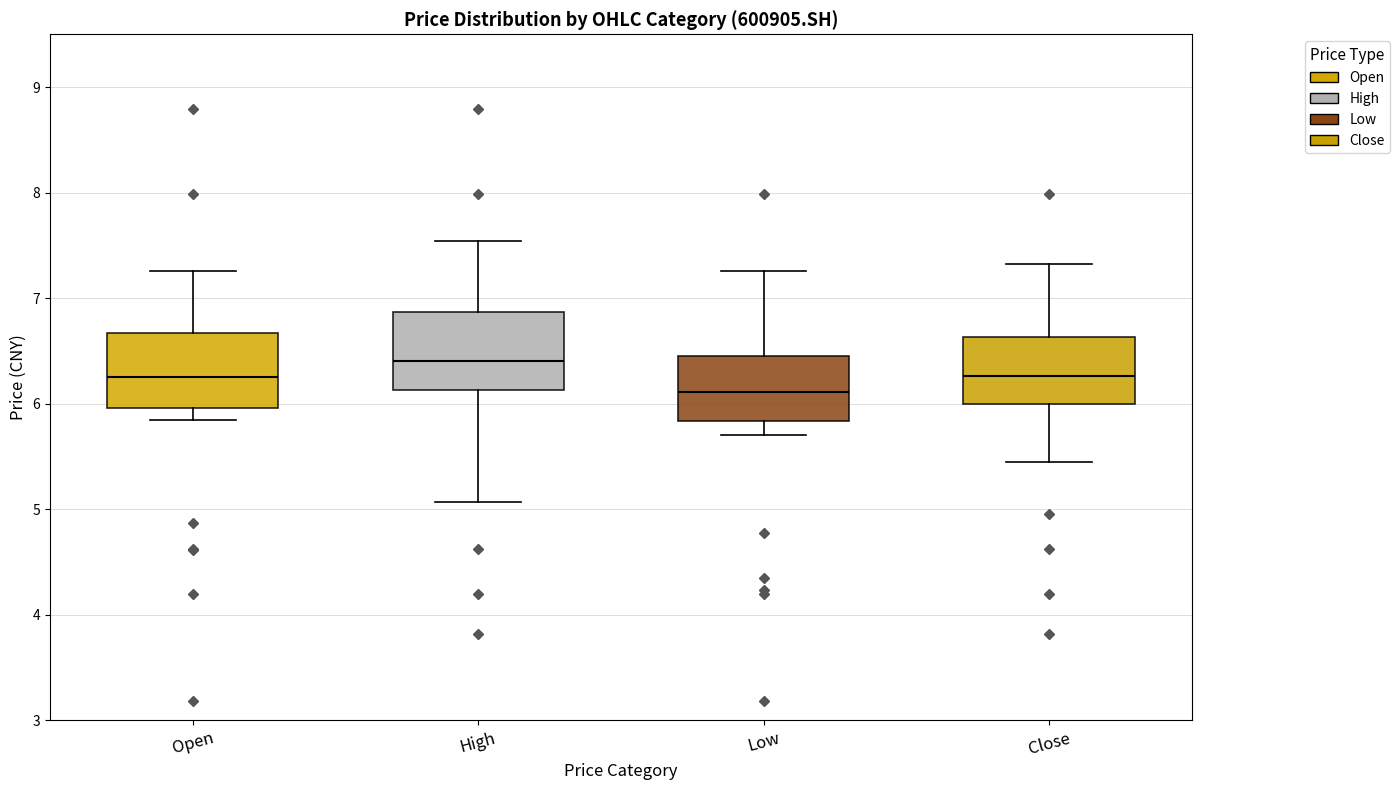

Reading left to right, transcribe this box plot: for each box, give where its median line is, the range the box spans, and where its two whiskers end, as read against the y-axis. The values are not printed on the chart, so give them approximately, as read against the axis.

Open: median 6.3, box 6.0 to 6.7, whiskers 5.9 to 7.3
High: median 6.4, box 6.1 to 6.9, whiskers 5.1 to 7.5
Low: median 6.1, box 5.8 to 6.4, whiskers 5.7 to 7.3
Close: median 6.3, box 6.0 to 6.6, whiskers 5.5 to 7.3